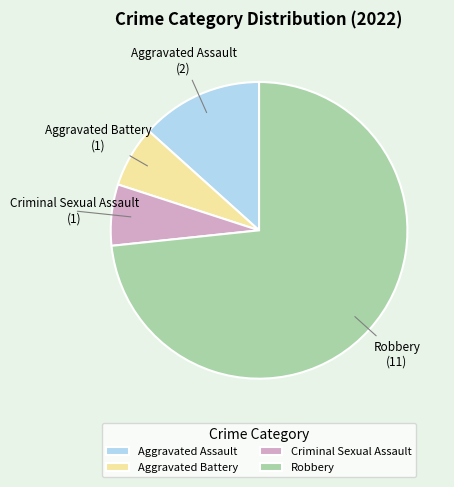

Does Robbery represent more than half of the total?

Yes